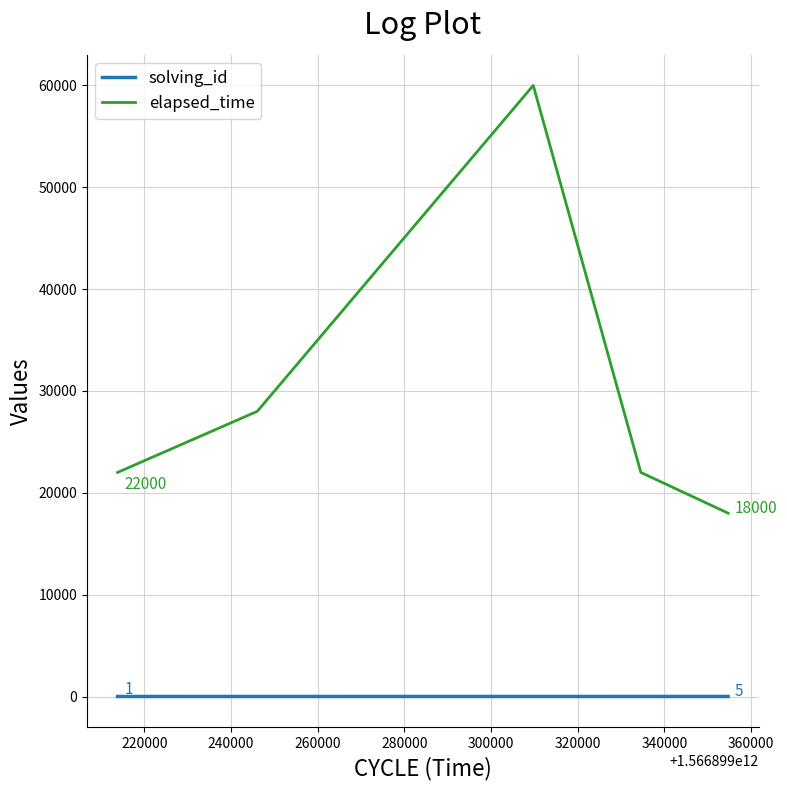

Which series has the largest total across all categories?

elapsed_time